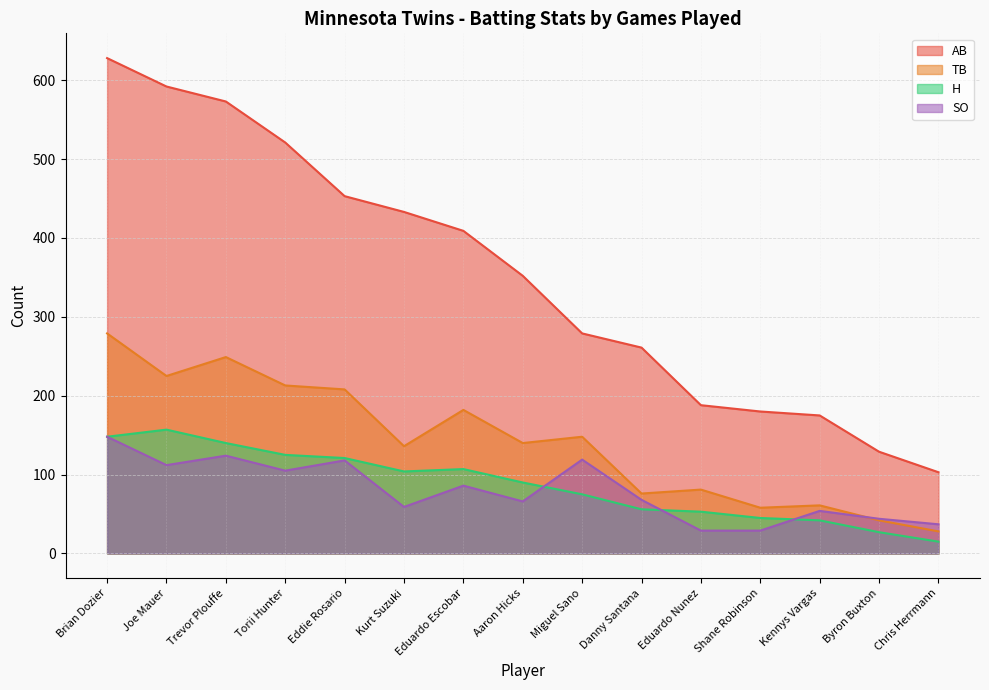

What is the label of the 4th point from the left?

Torii Hunter